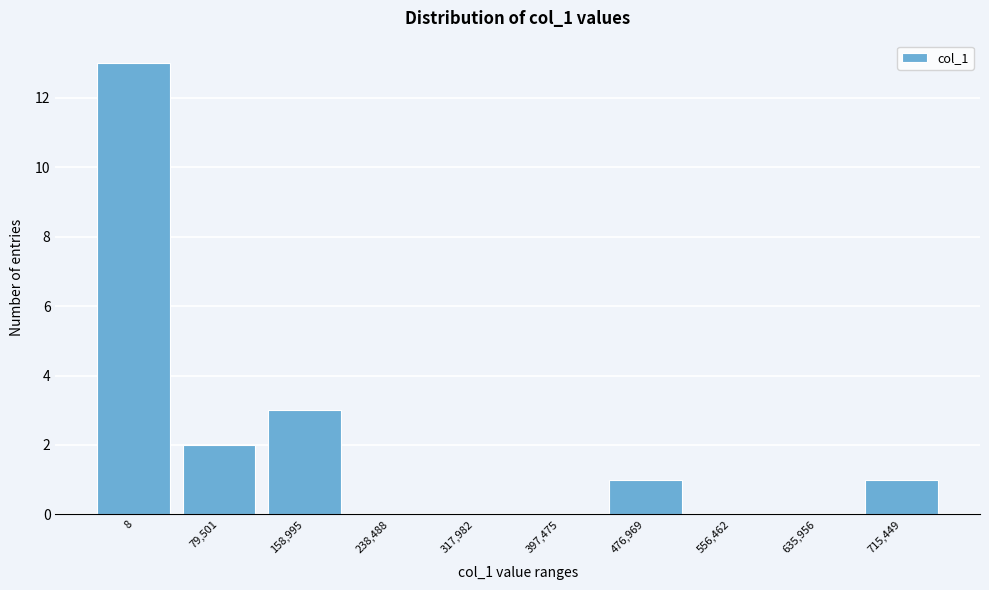

Reading left to right, transcribe all the data shown in this chart.

8=13	79,501=2	158,995=3	238,488=0	317,982=0	397,475=0	476,969=1	556,462=0	635,956=0	715,449=1